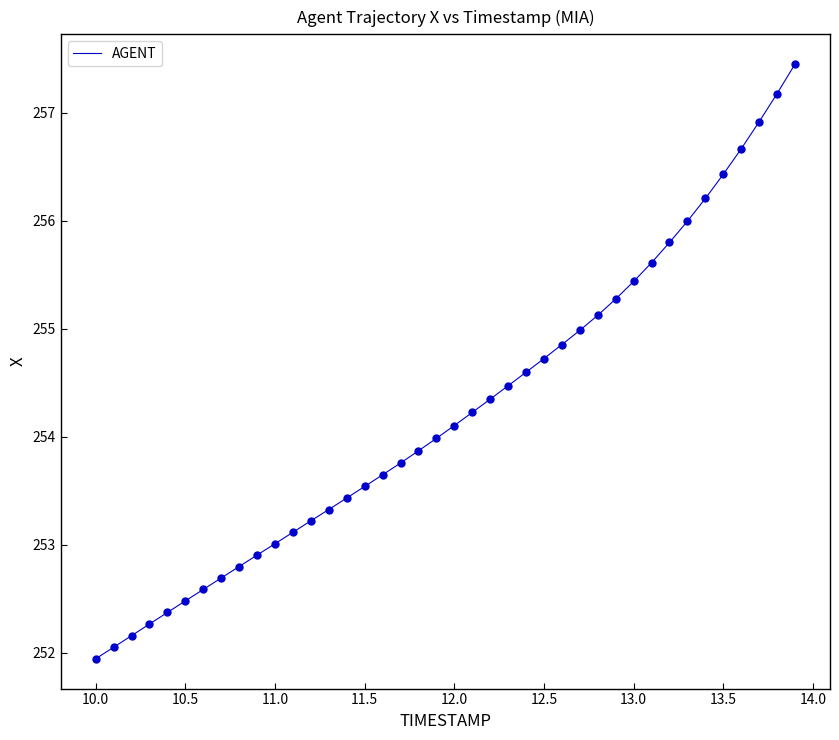

What is the difference between the maximum and minimum values?

5.5